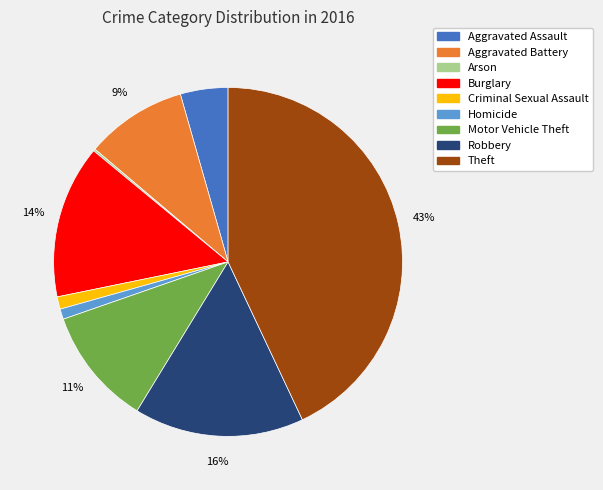

Does any single category account for the majority?

No